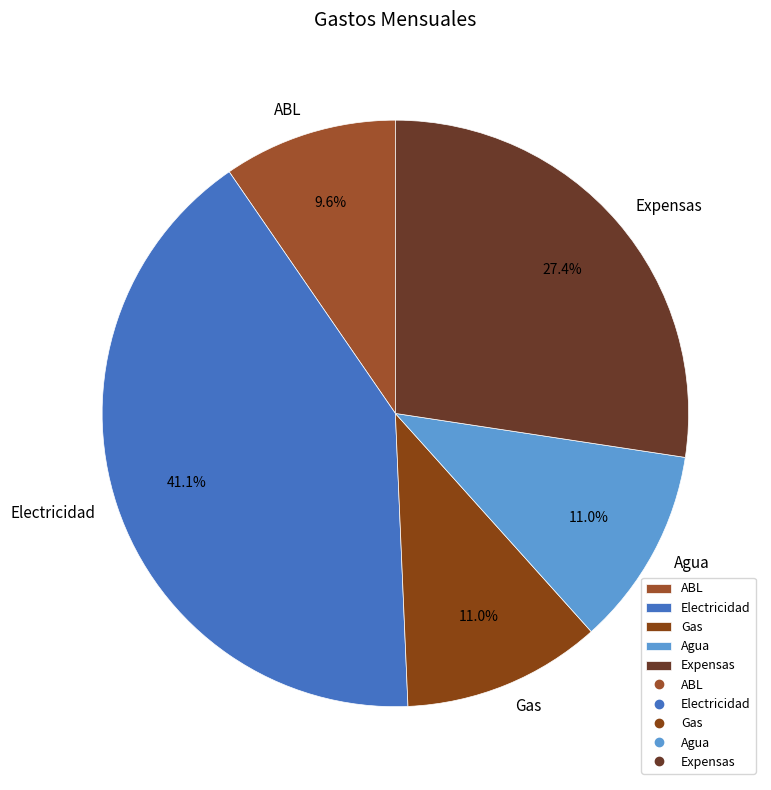

Which slice is the smallest?

ABL